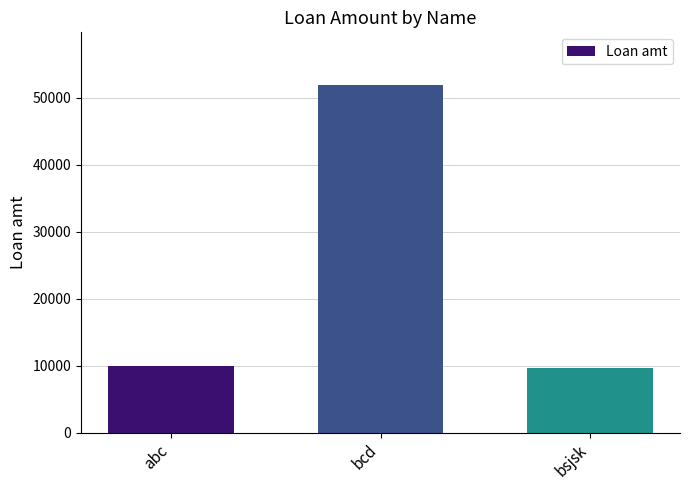

Reading right to left, list all the values displayed in this chart.

9643	52011	10000